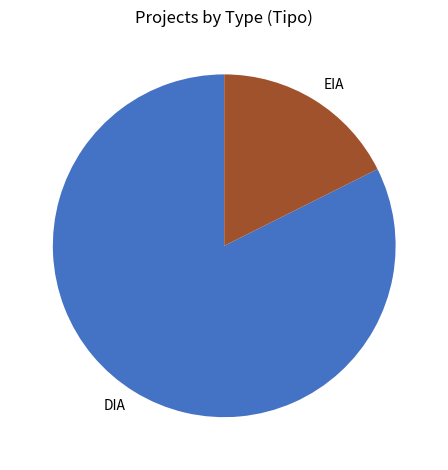

Rank the categories by value from highest to lowest.

DIA, EIA